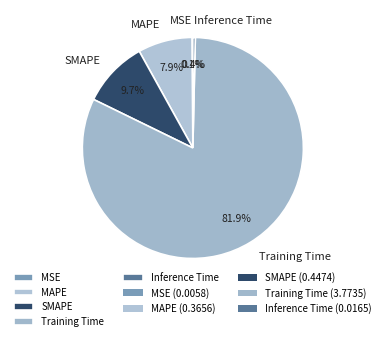

Which category has the biggest portion of the pie?

Training Time